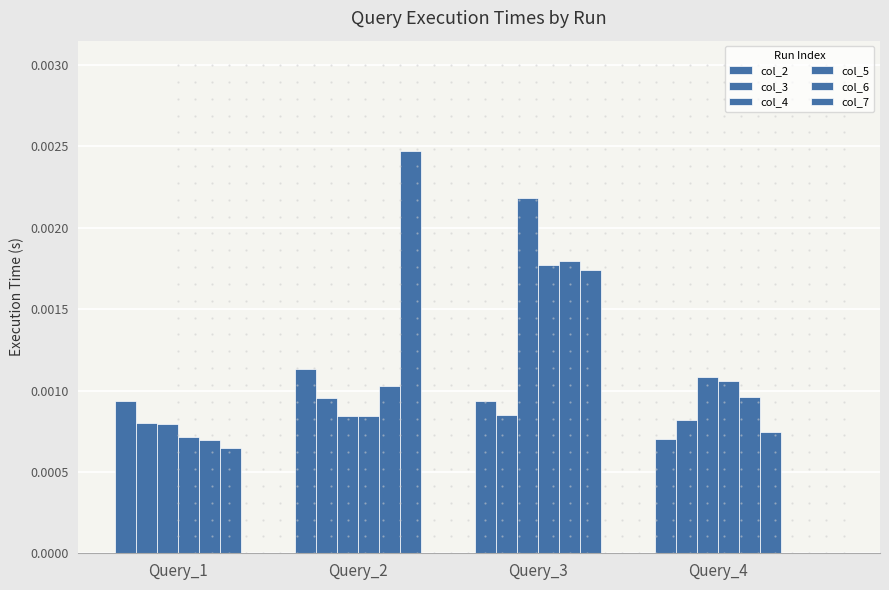

How many groups of bars are there?

4